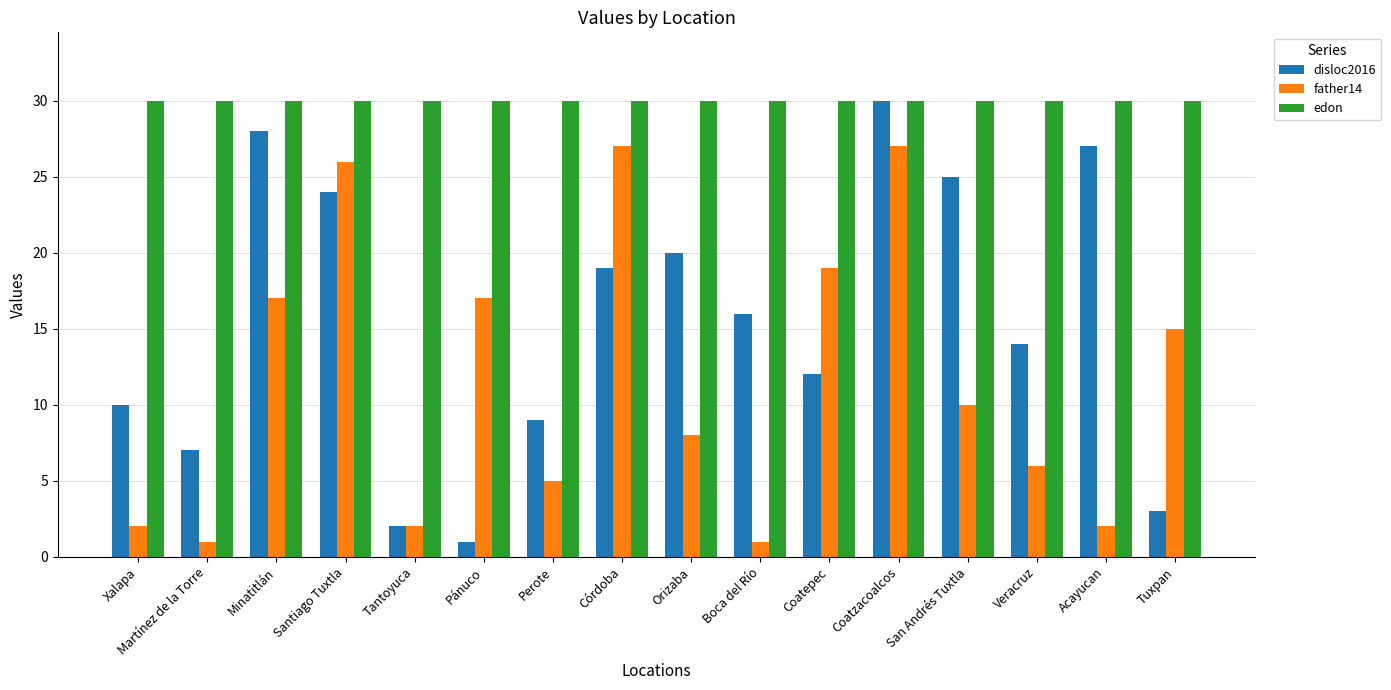

Reading left to right, list all the values displayed in this chart.

disloc2016: 10	7	28	24	2	1	9	19	20	16	12	30	25	14	27	3
father14: 2	1	17	26	2	17	5	27	8	1	19	27	10	6	2	15
edon: 30	30	30	30	30	30	30	30	30	30	30	30	30	30	30	30